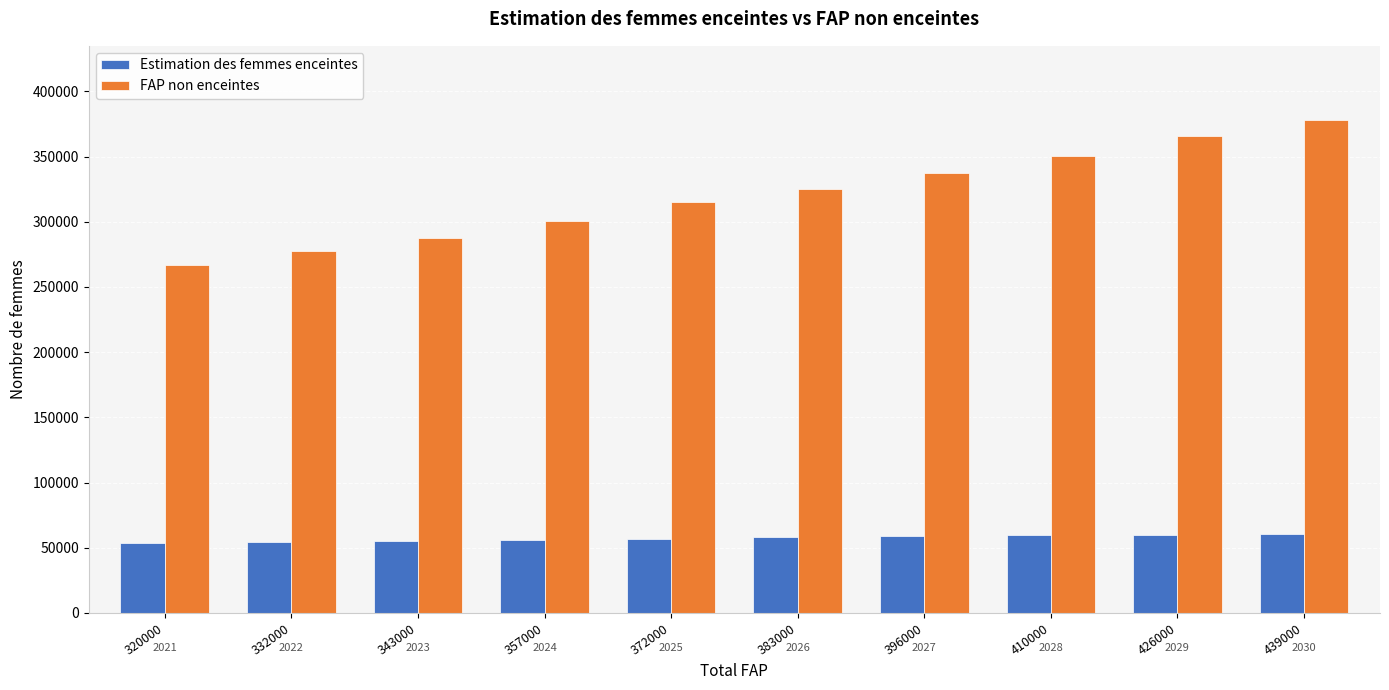

The value of Estimation des femmes enceintes at 372000 is 57095.6. True or false?

True